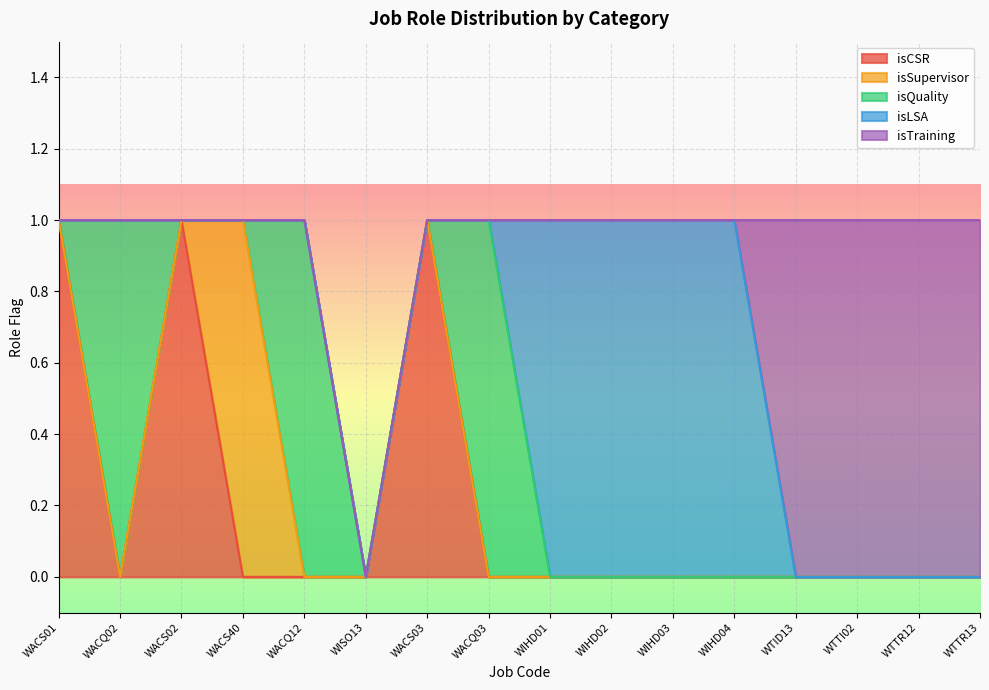

How many values in isSupervisor are above zero?

1